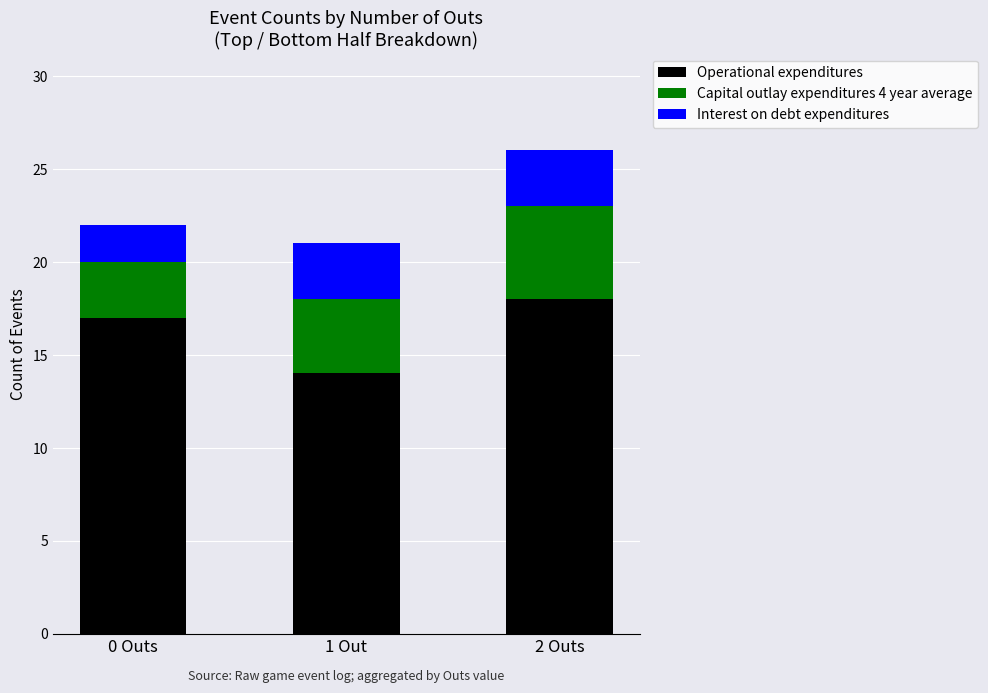

The Operational expenditures series shows 18 at 2 Outs. True or false?

True